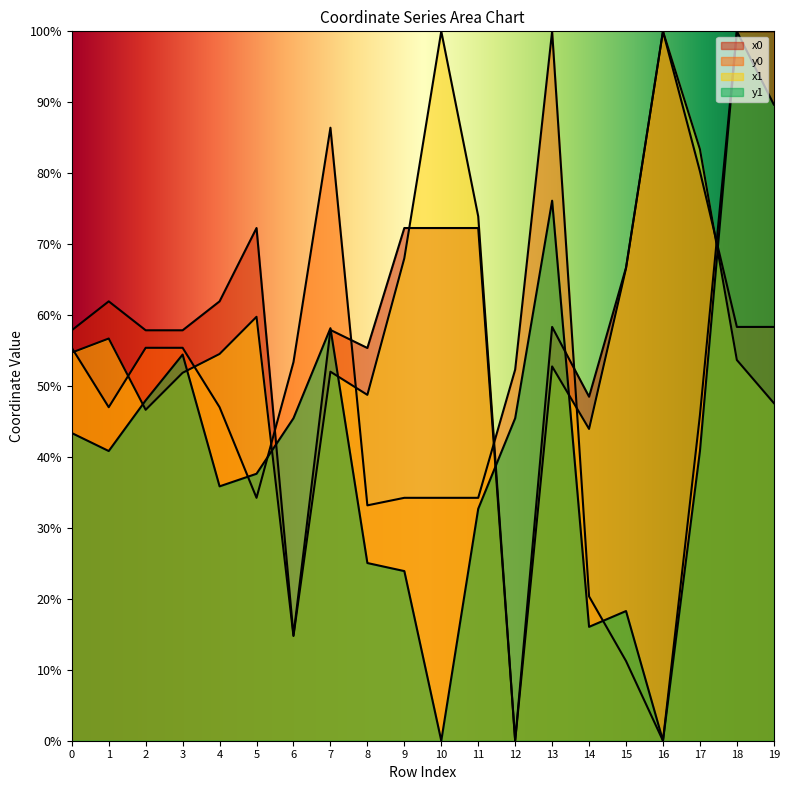

Which category has the lowest value in the x0 series?

12